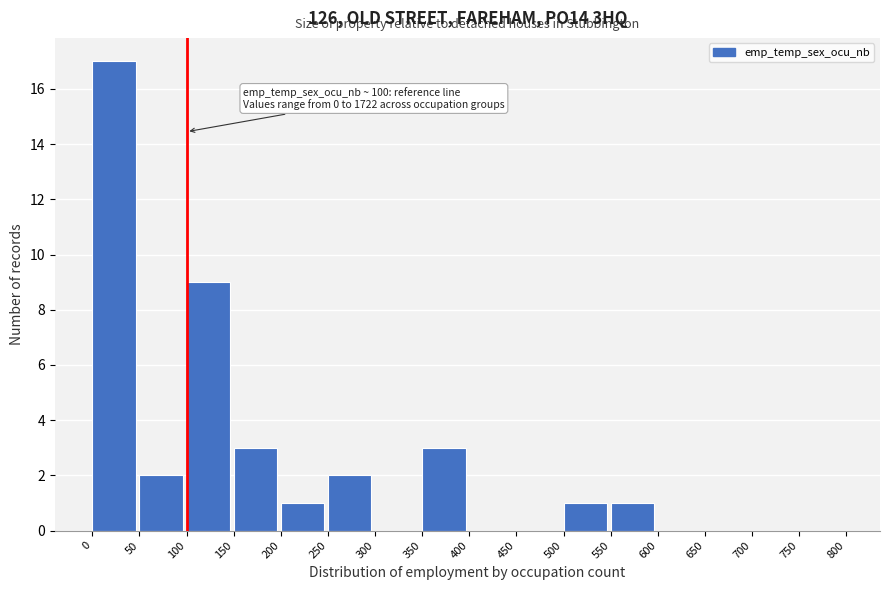

Over which range of the x-axis is the bar tallest?

0 to 50